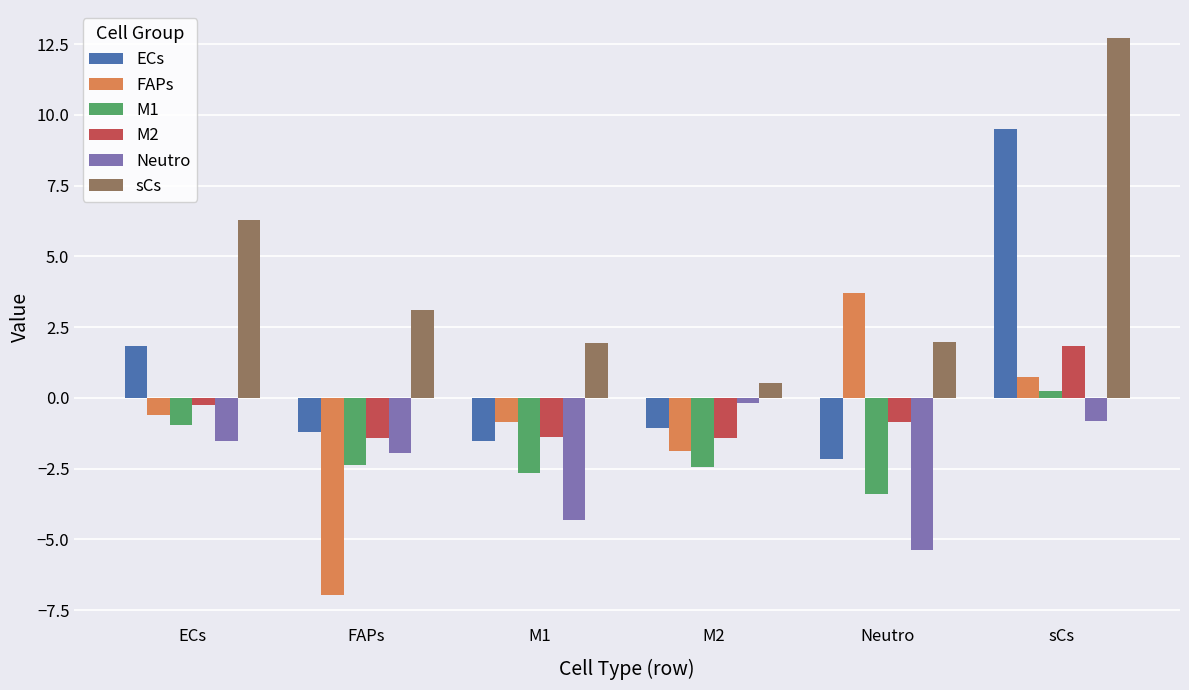

True or false: FAPs has a value of -3.8 at FAPs.

False